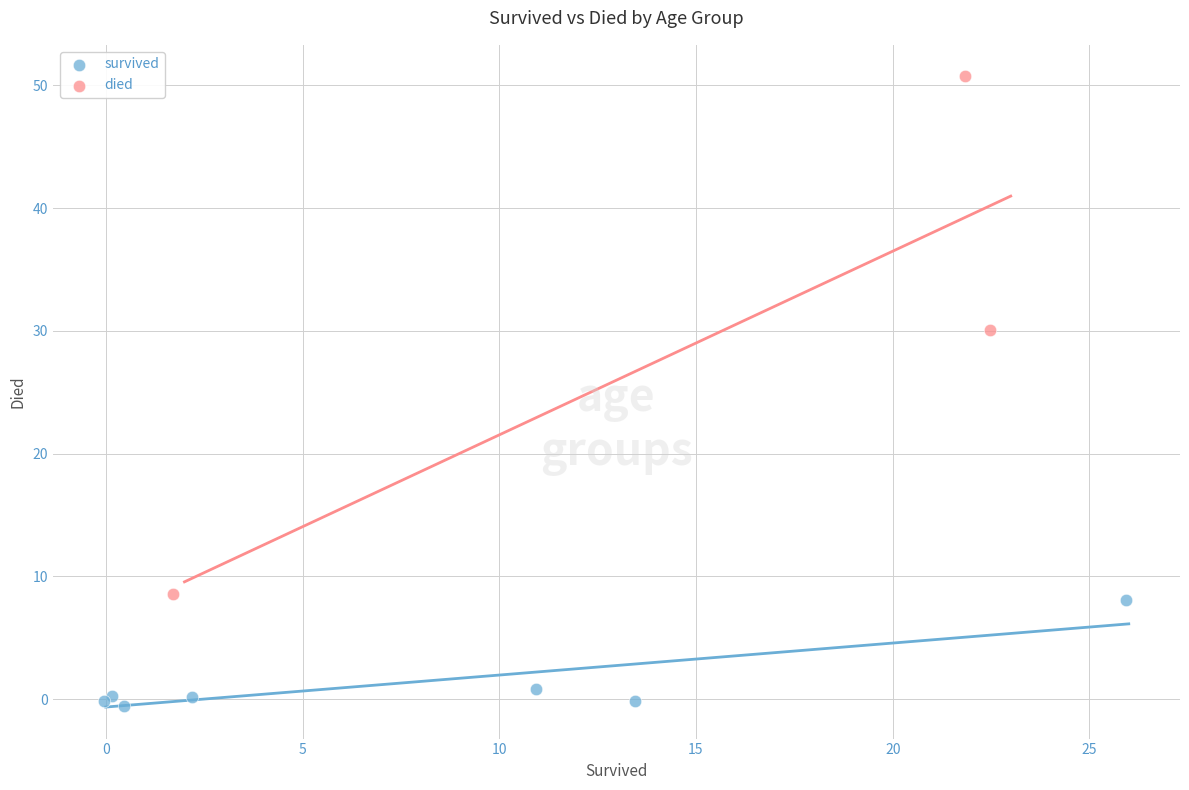

Which series reaches the maximum Y coordinate?

died